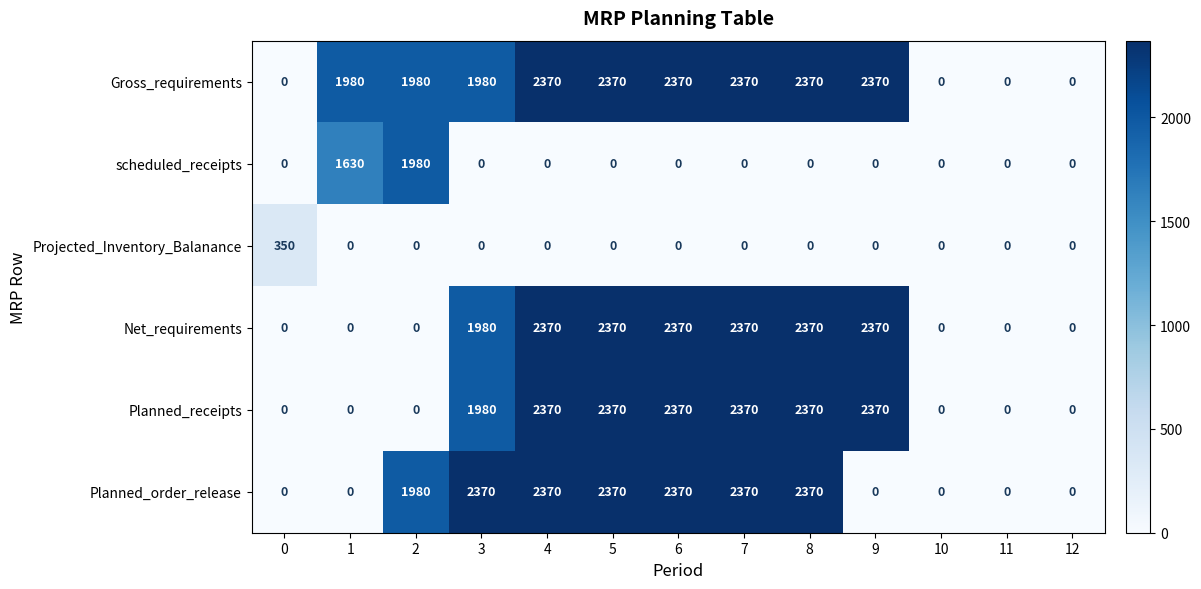

What is the difference between the highest and lowest values at 8?

2370